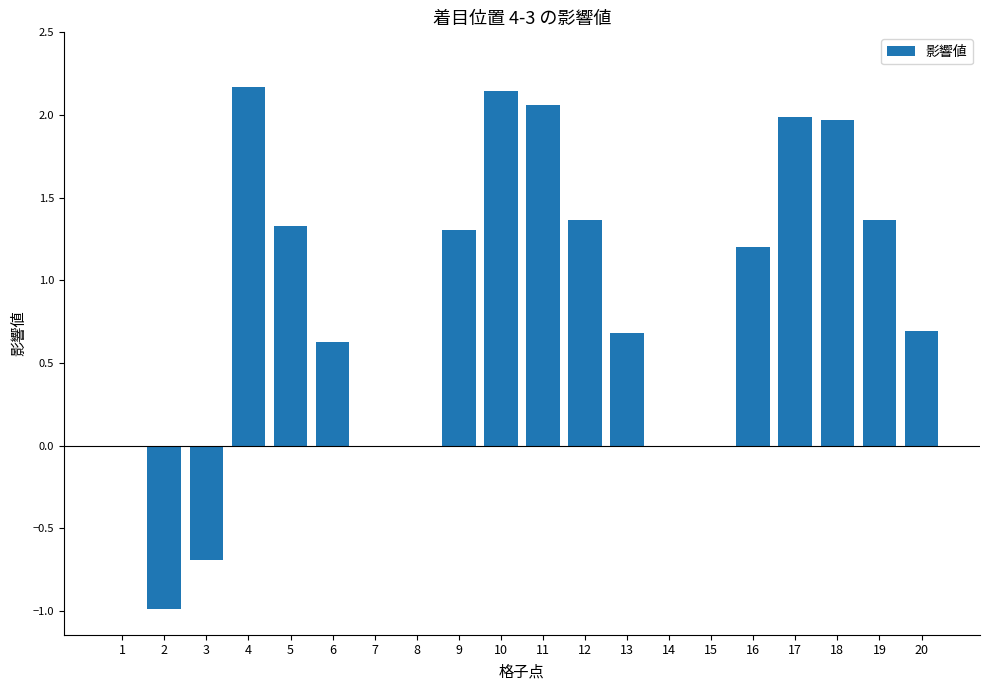

What is the sum of all values?

17.2